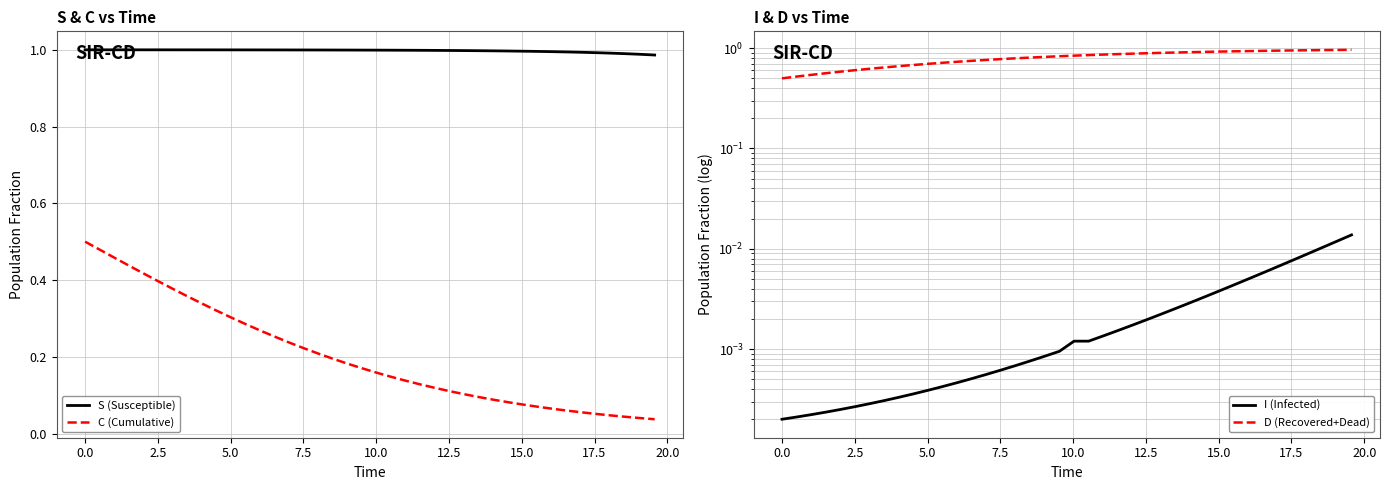

True or false: C (Cumulative) and S (Susceptible) cross at least once.

False